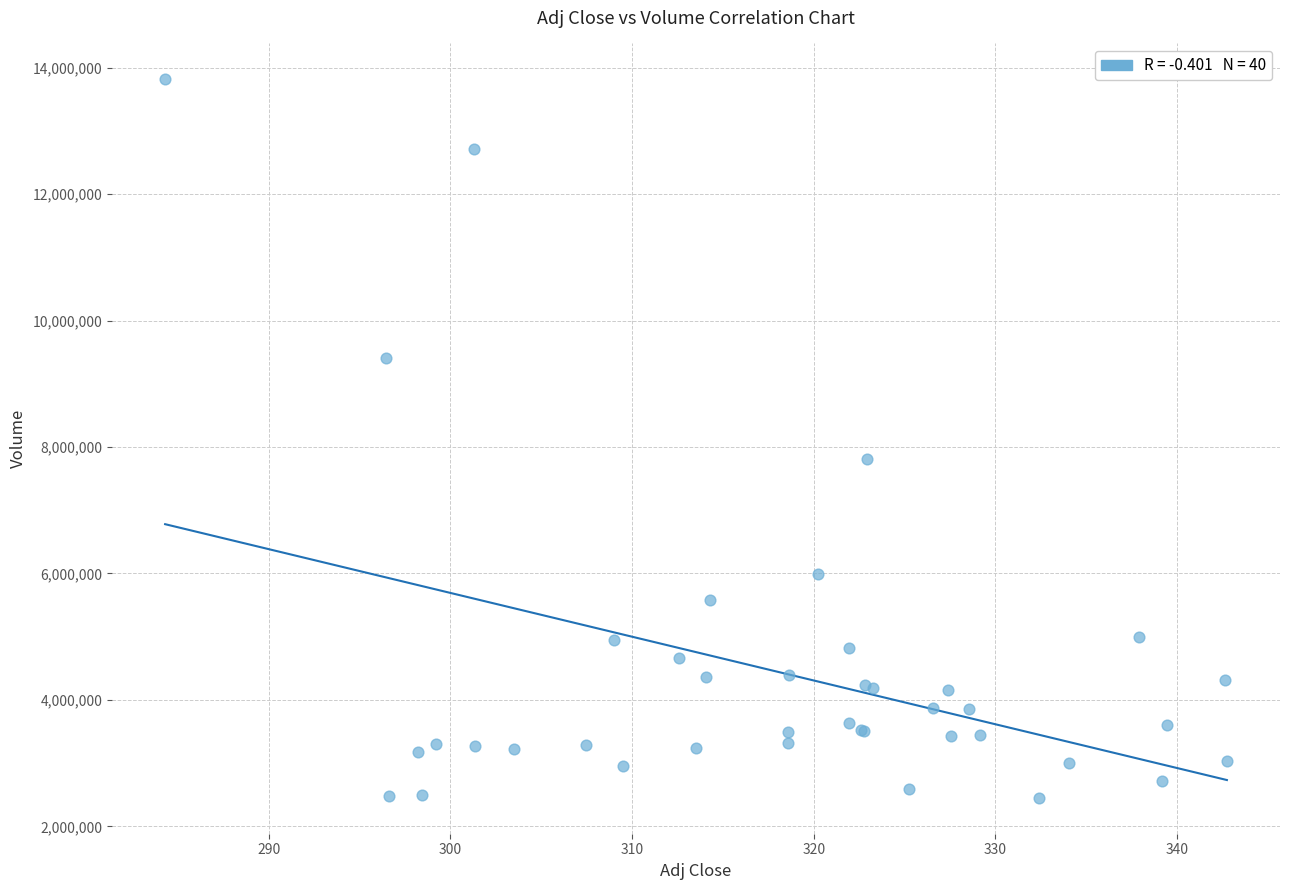

What Y value in the scatter plot is closest to 8132800?

7816000